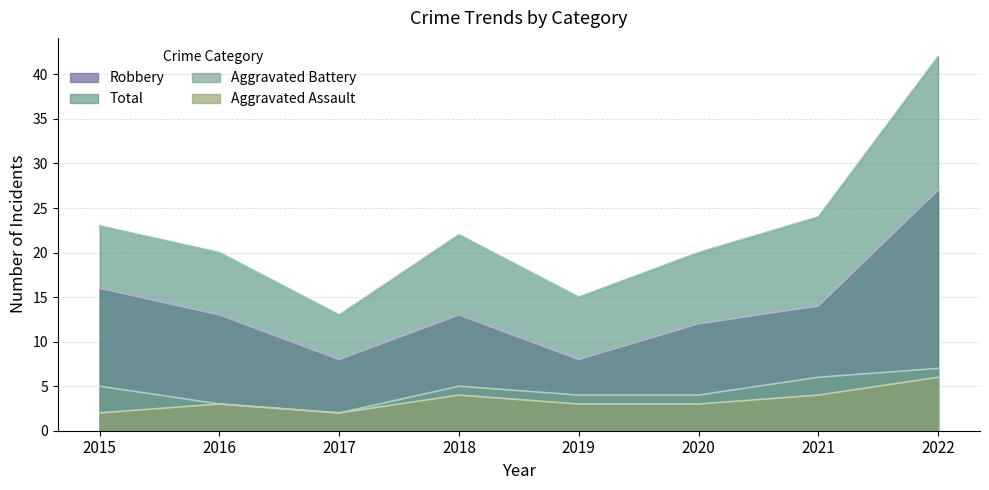

At which label does Total first exceed 22?

2015